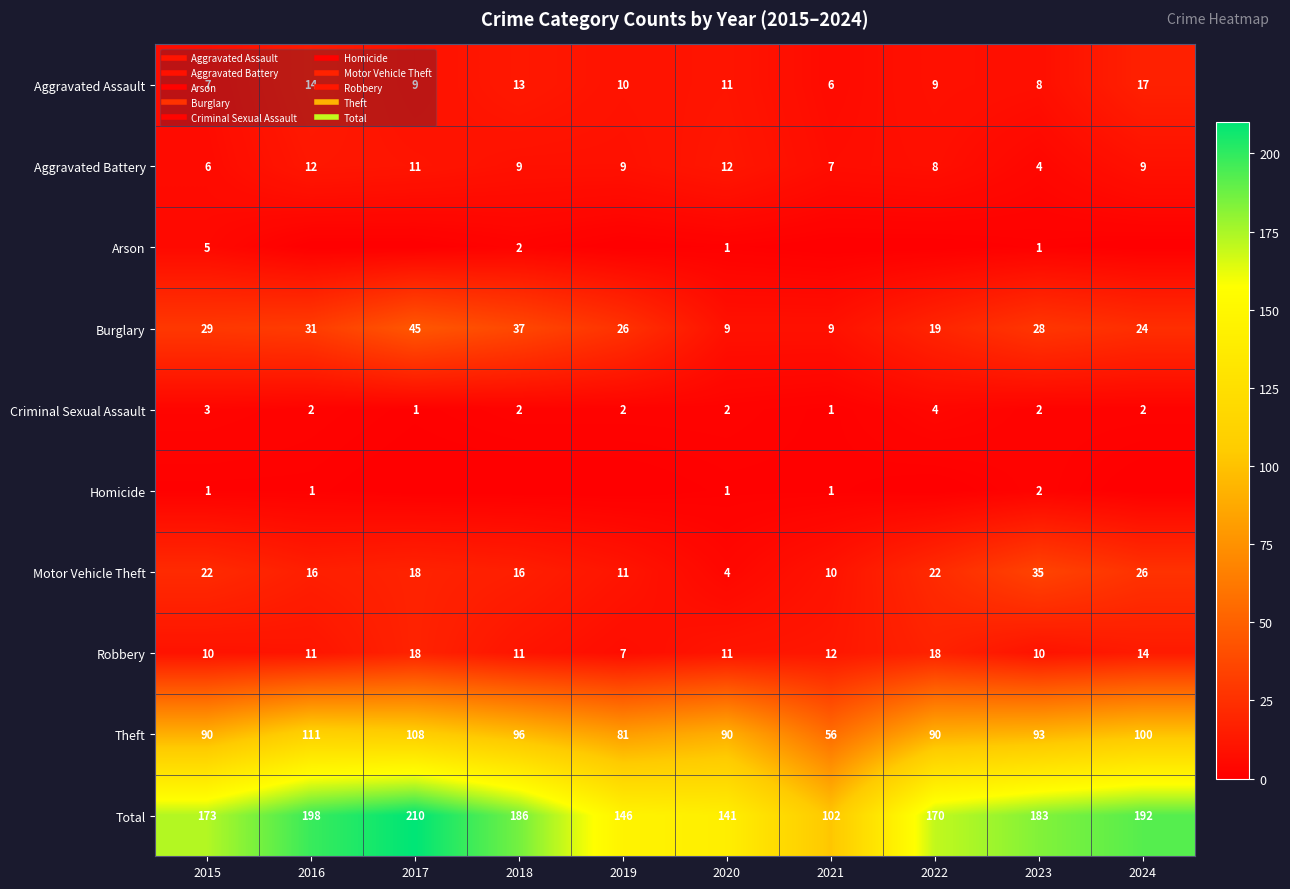

At which label is Total closest to 156?

2019